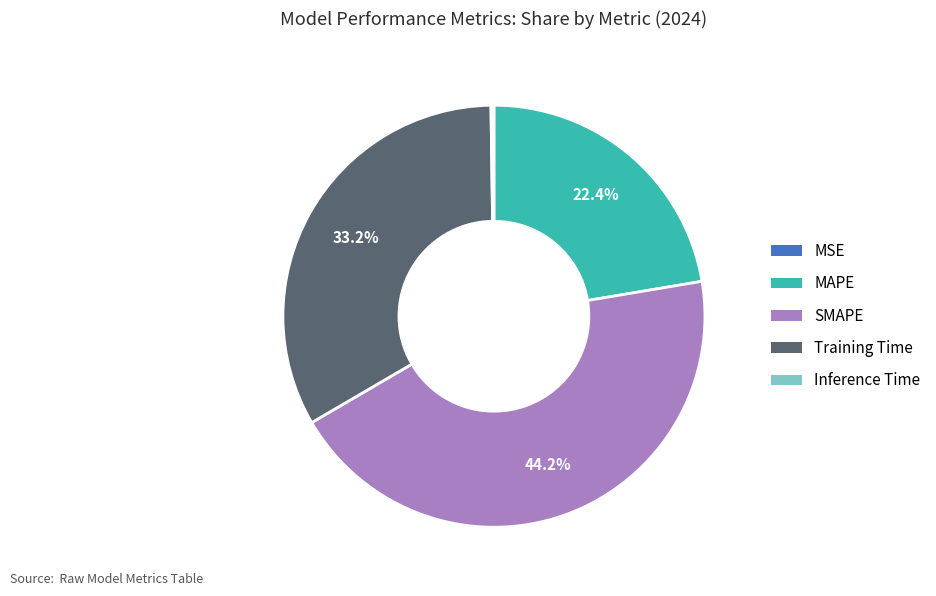

To the nearest percent, what portion does MAPE represent?

22%